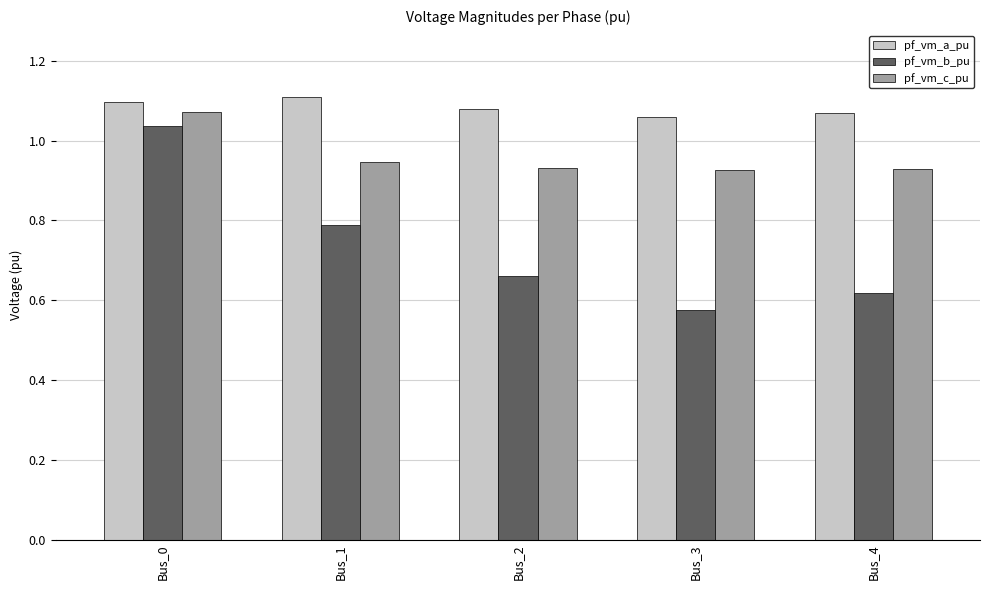

Count the pf_vm_a_pu values in the range 1 to 2.

5